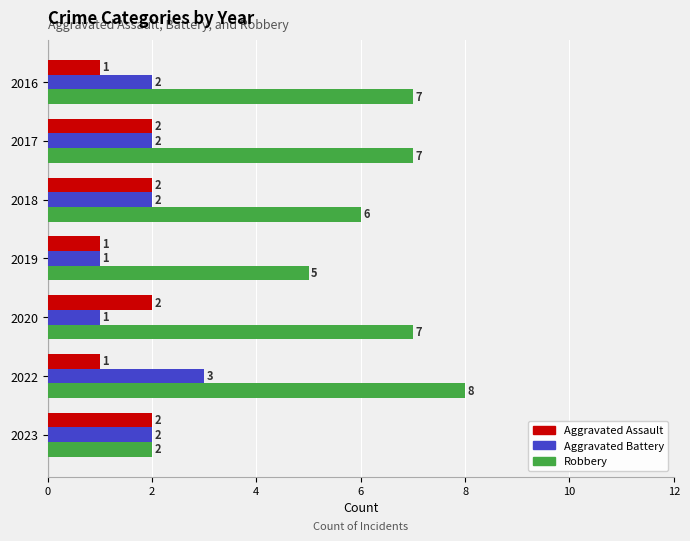

What is the minimum value shown in the chart?

1